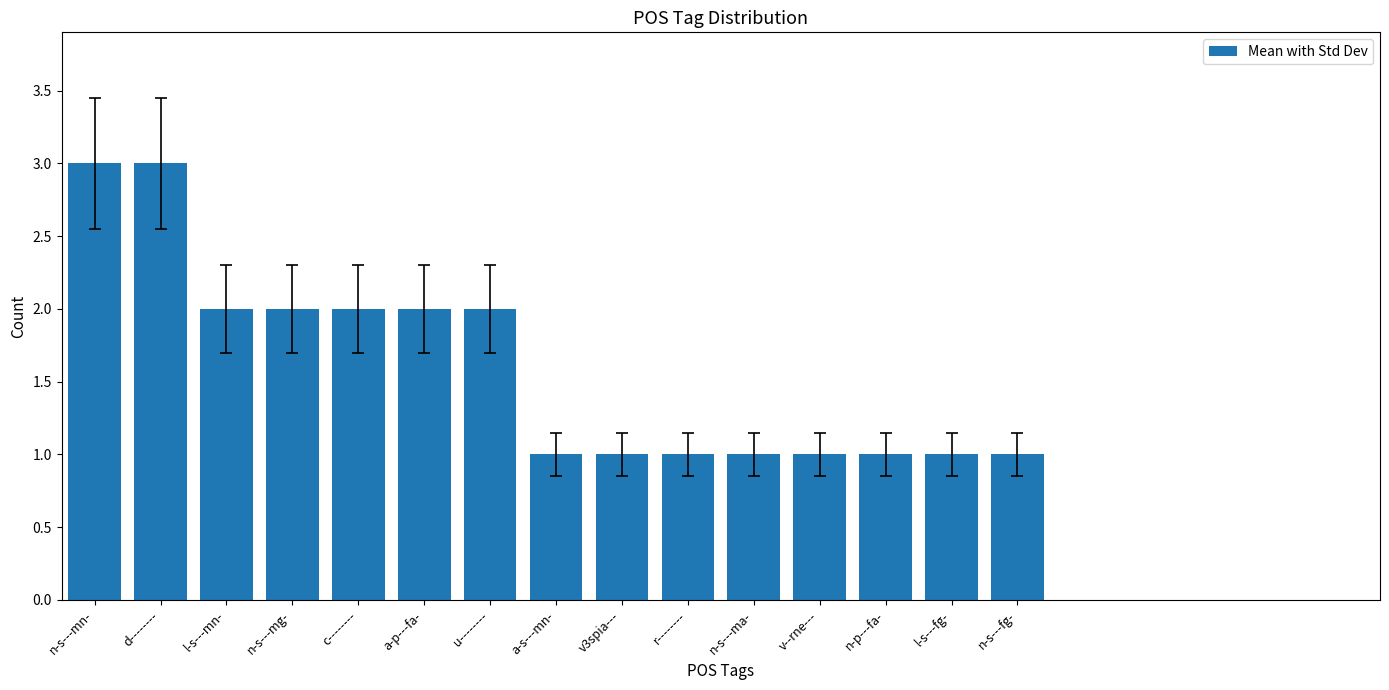

The value at n-s---fg- is 1. True or false?

True